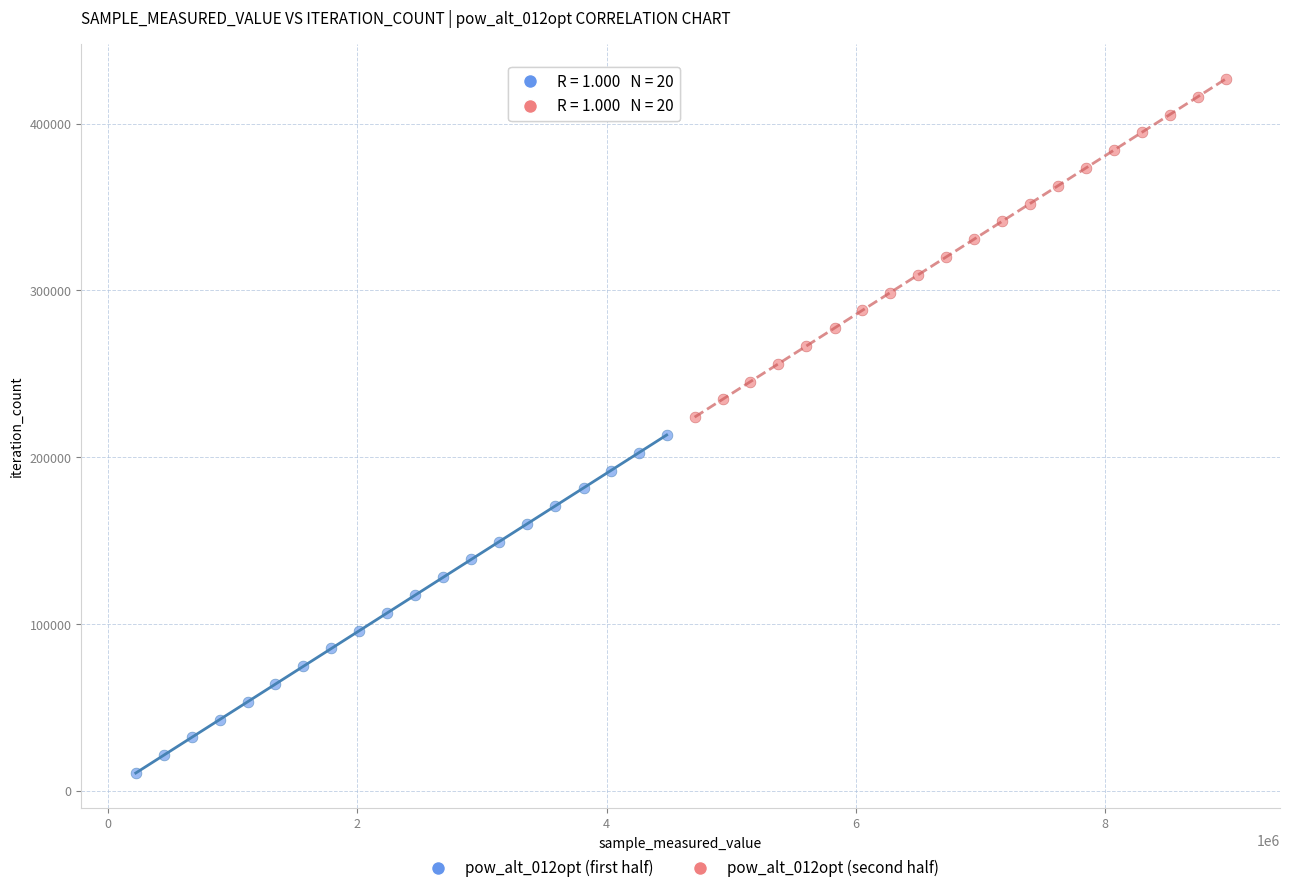

Which series contains the lowest Y value?

pow_alt_012opt (first half)